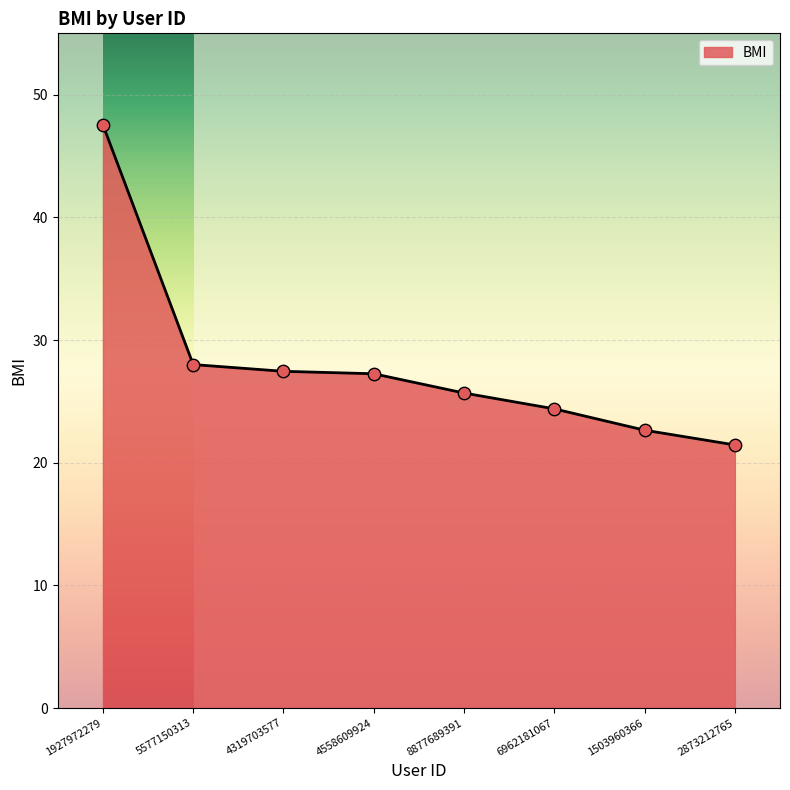

Between 1927972279 and 8877689391, which is larger?

1927972279